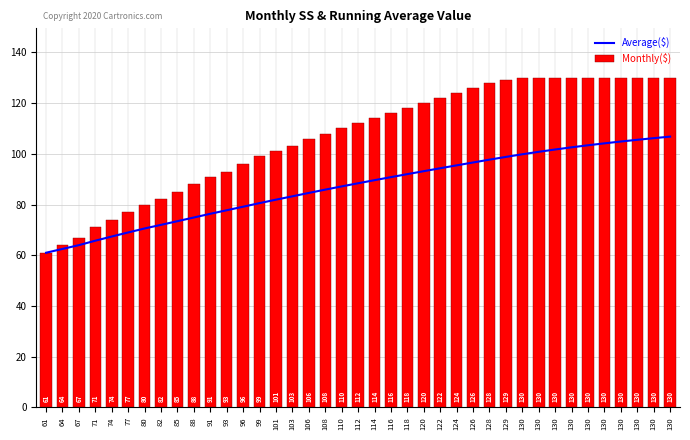

What are all the series names shown in the legend?

Average($), Monthly($)